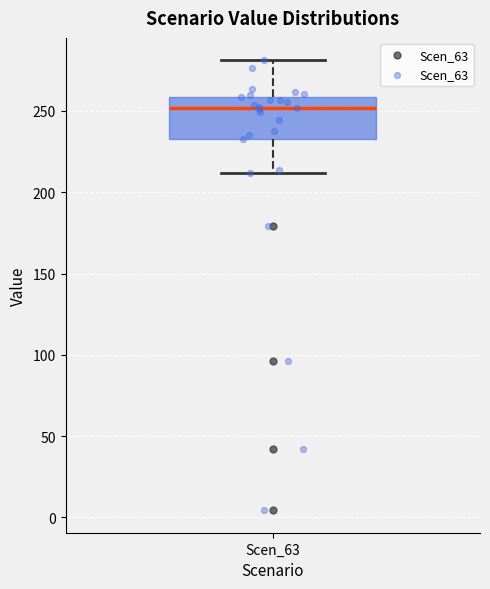

Where does the median line of the box for Scen_63 sit on the y-axis? The values are not printed on the chart, so give them approximately, as read against the axis.

250